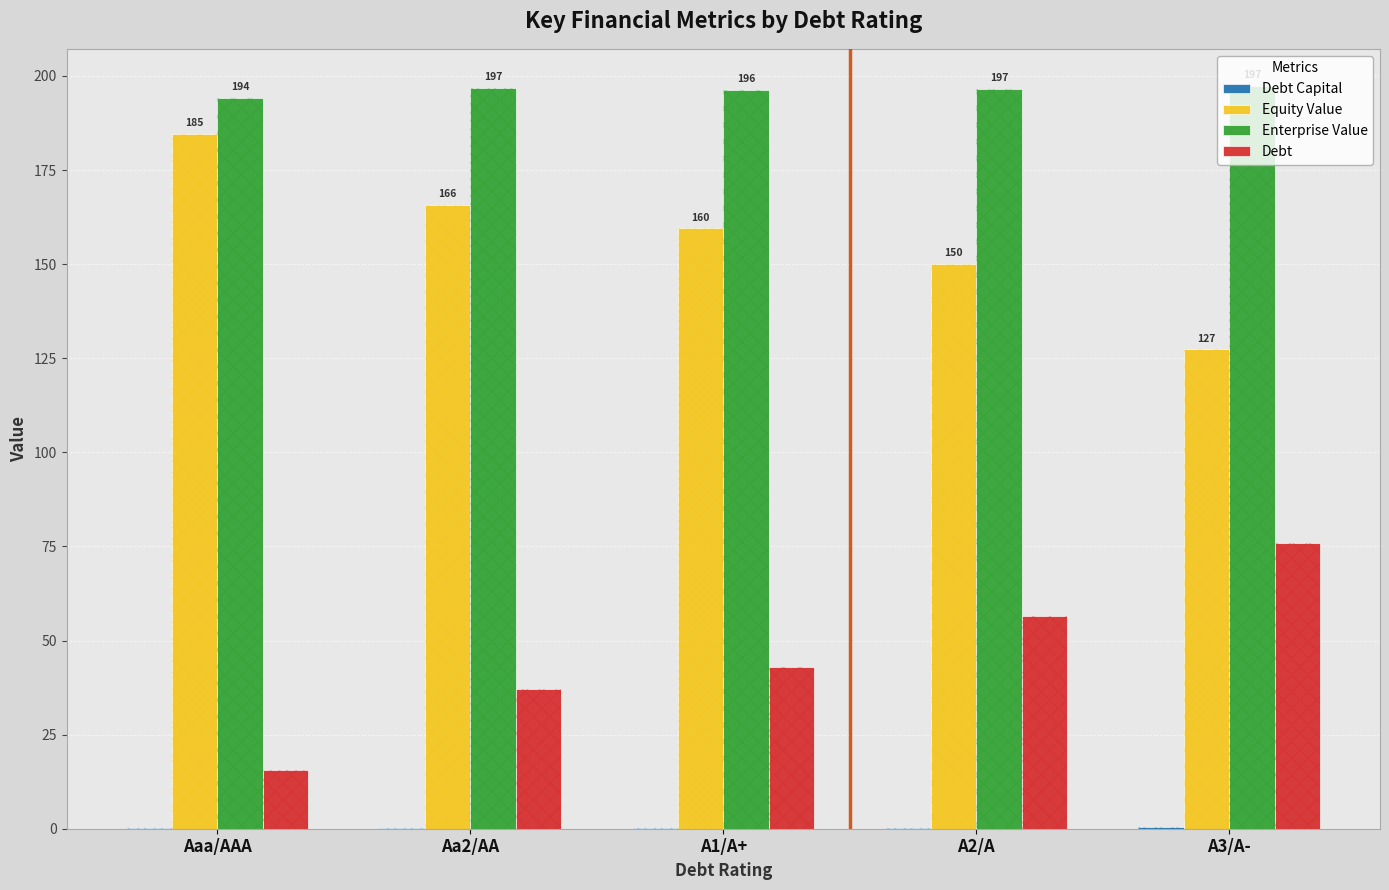

What is the difference between the Debt values at A1/A+ and A3/A-?

33.1